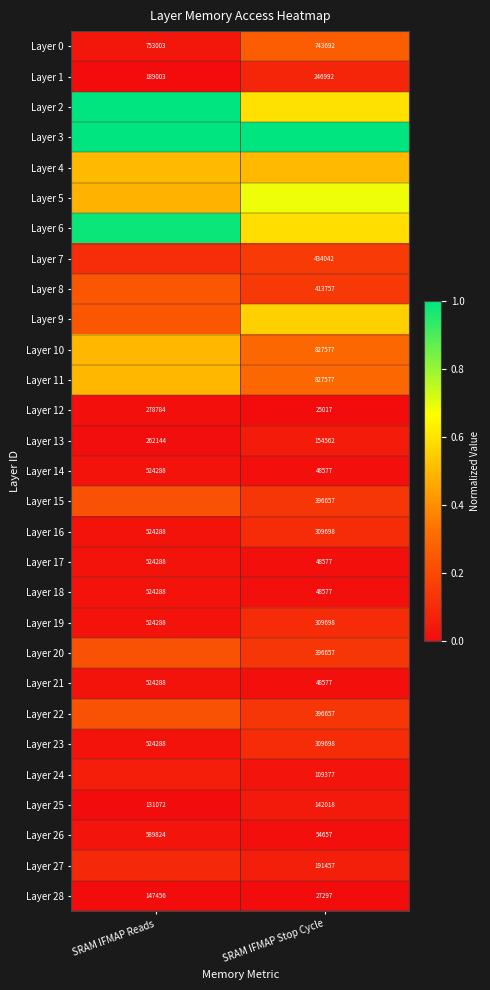

Is the value of Layer 1 at SRAM IFMAP Reads greater than the value of Layer 16 at SRAM IFMAP Stop Cycle?

No